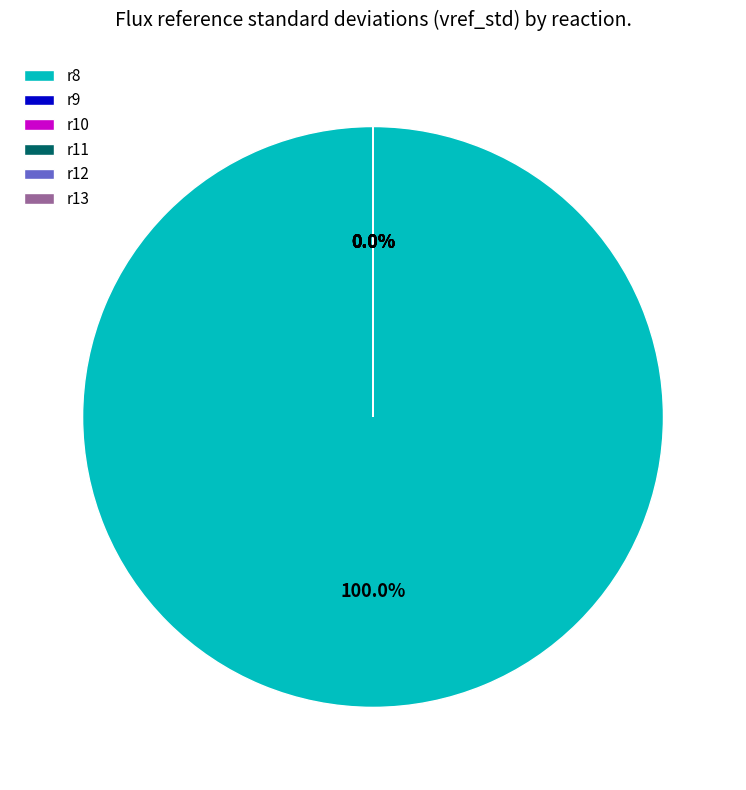

Which slice is the largest?

r8